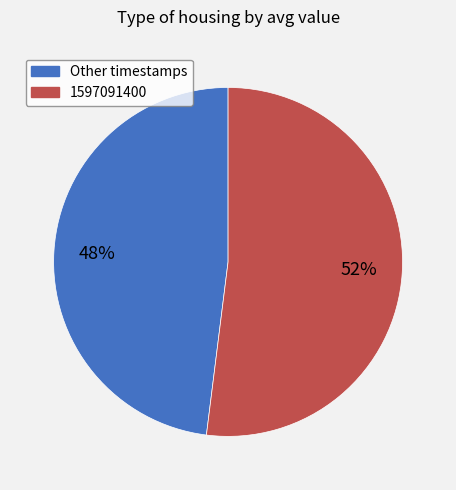

To the nearest percent, what is the difference between the largest and smallest slice percentages?

4%